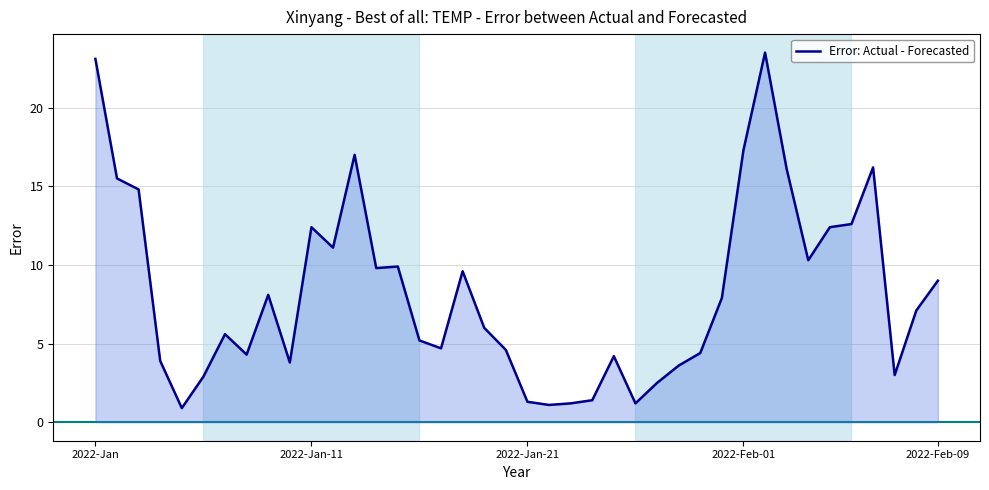

What is the minimum value shown in the chart?

0.9